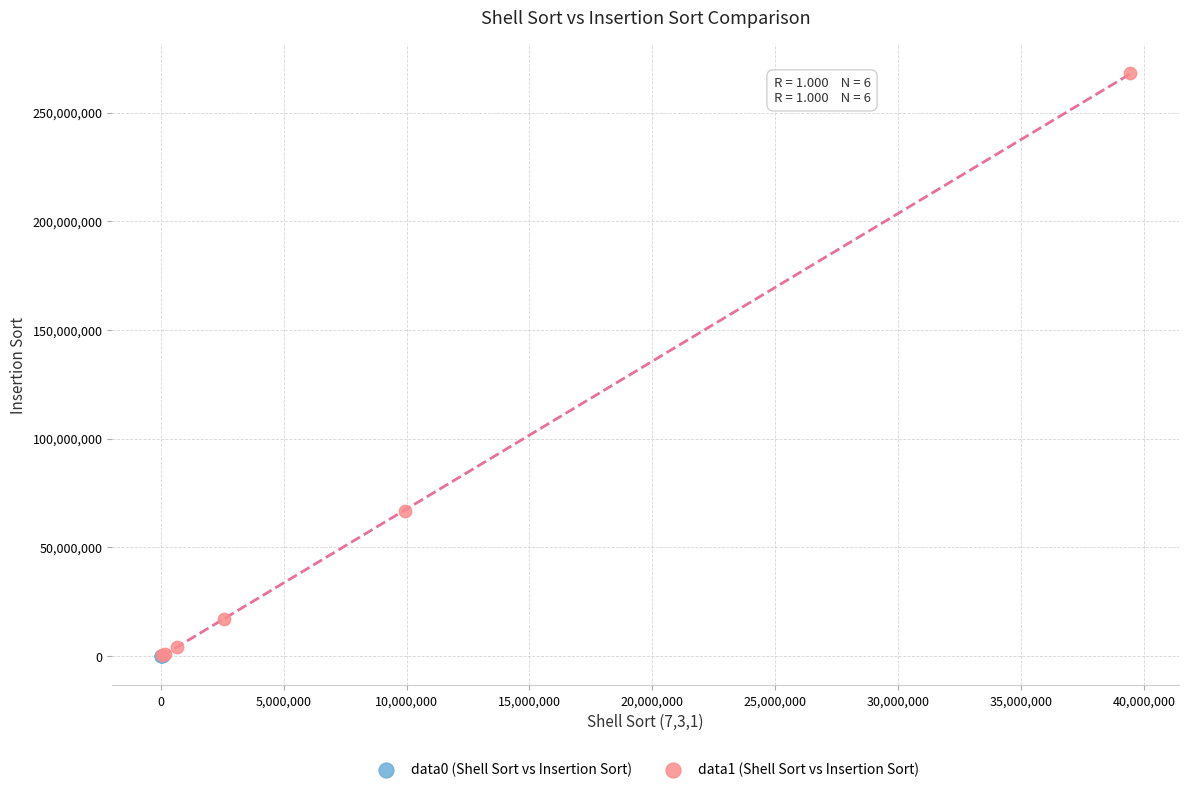

Which series has the widest spread of Y values?

data1 (Shell Sort vs Insertion Sort)